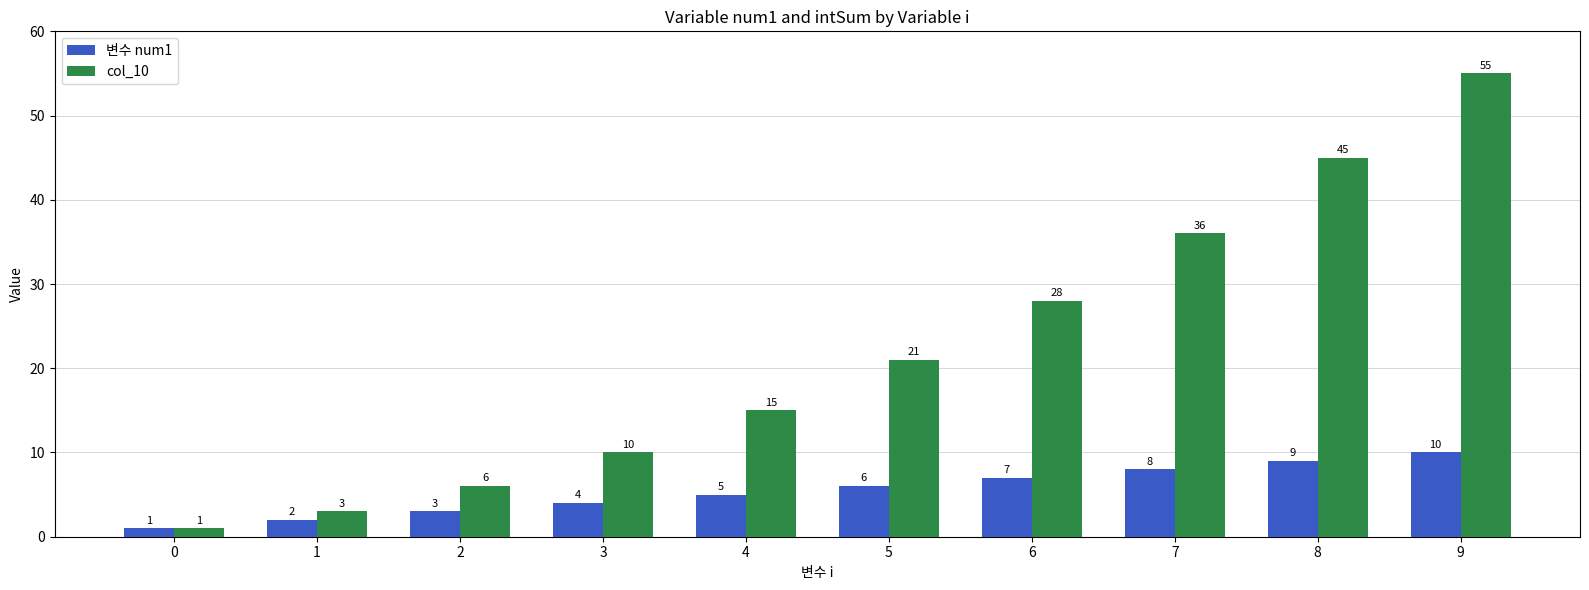

Between 0 and 5, which series saw the biggest shift?

col_10